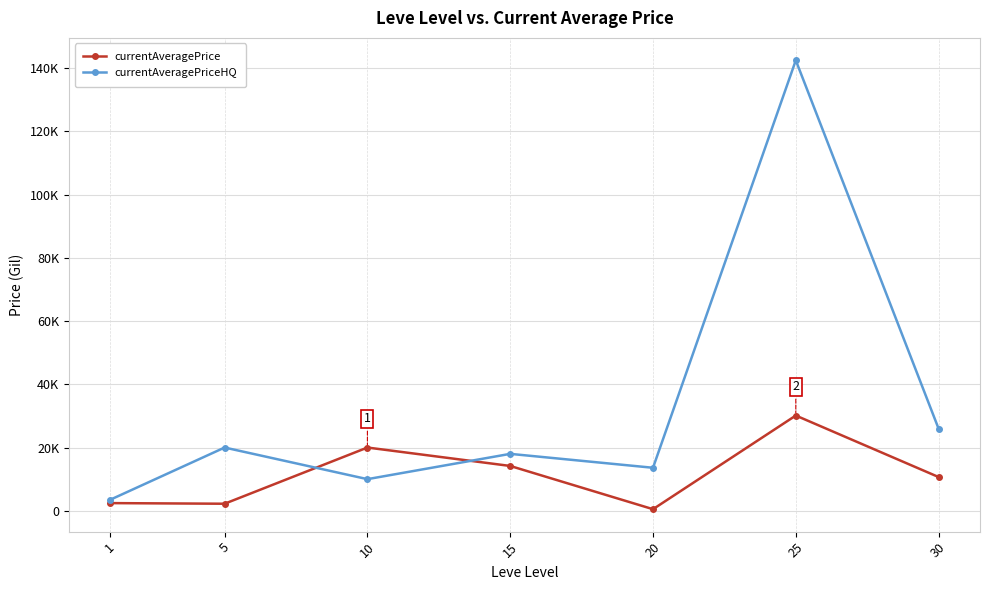

What is the difference between the maximum and minimum values in the currentAveragePriceHQ series?

138961.4